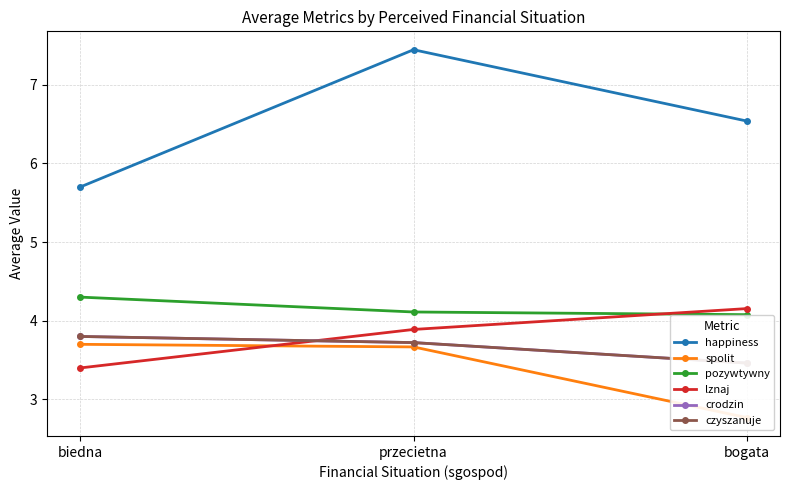

What is the difference between the highest and lowest values at bogata?

3.8